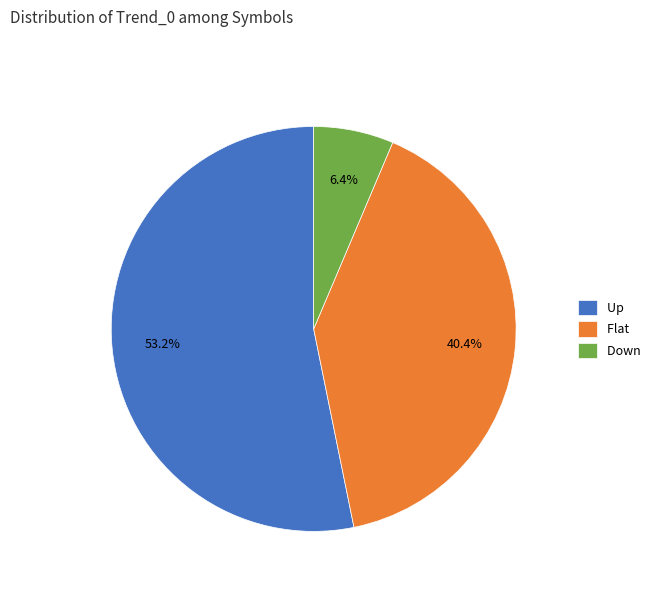

To the nearest percent, what percentage of the pie is Flat?

40%